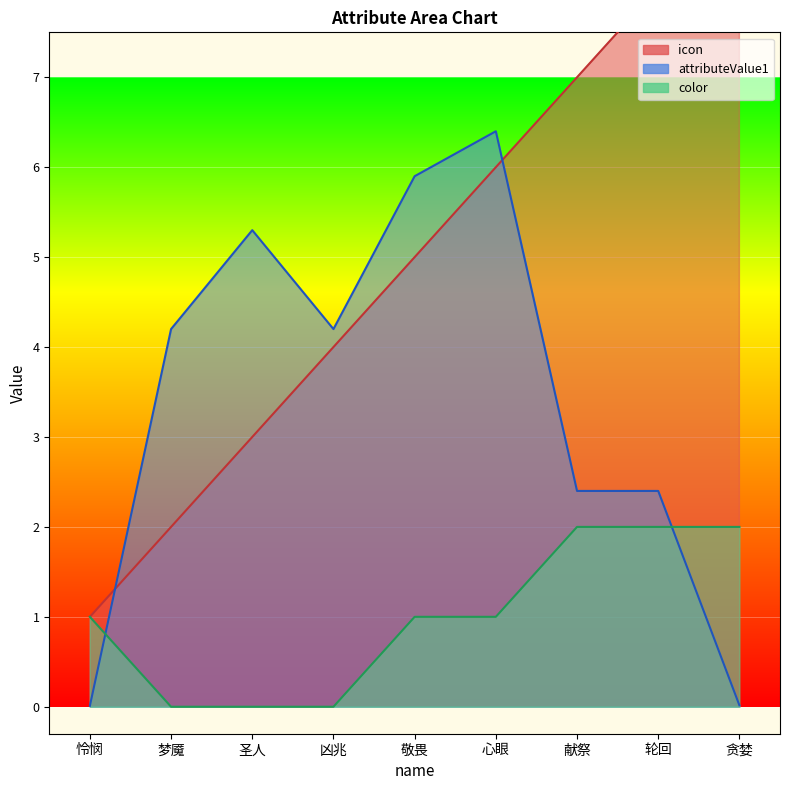

Reading right to left, transcribe all the data shown in this chart.

icon: 9.0	8.0	7.0	6.0	5.0	4.0	3.0	2.0	1.0
attributeValue1: 0.0	2.4	2.4	6.4	5.9	4.2	5.3	4.2	0.0
color: 2.0	2.0	2.0	1.0	1.0	0.0	0.0	0.0	1.0